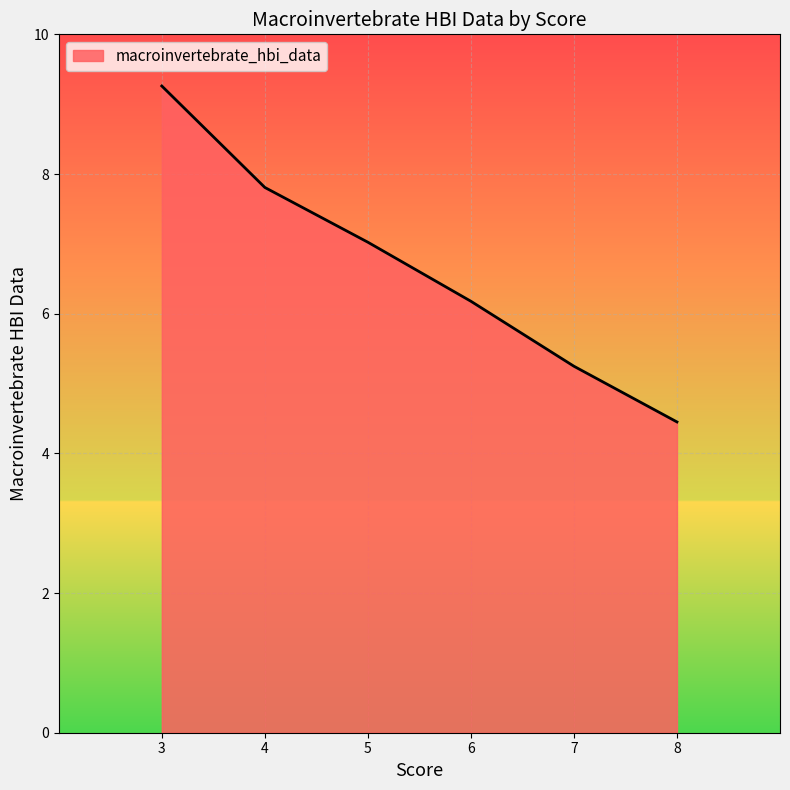

Rank the categories by value from lowest to highest.

8, 7, 6, 5, 4, 3